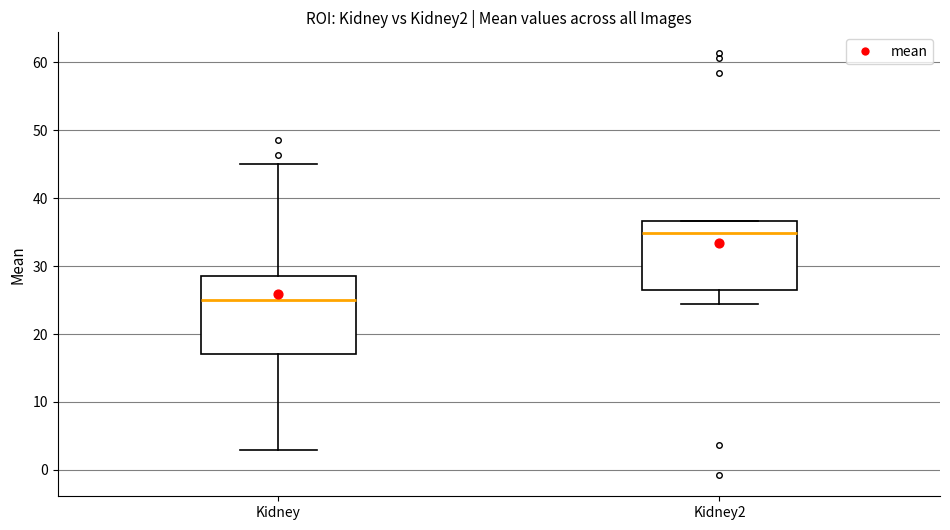

Where is the lower edge of the box for Kidney on the y-axis? The values are not printed on the chart, so give them approximately, as read against the axis.

17